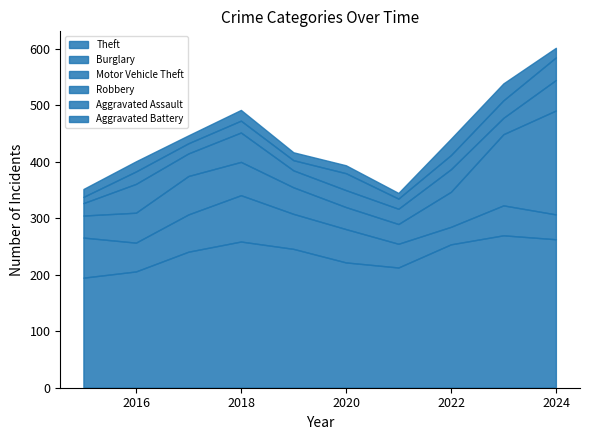

Reading left to right, extract all data points from this chart.

Theft: 194	205	240	258	245	221	212	253	269	262
Burglary: 71	51	66	82	62	59	42	31	53	44
Motor Vehicle Theft: 39	53	68	59	47	39	35	62	126	184
Robbery: 22	51	40	52	30	30	27	40	29	54
Aggravated Assault: 11	22	18	21	18	30	18	25	31	40
Aggravated Battery: 14	18	14	19	14	14	10	29	30	17